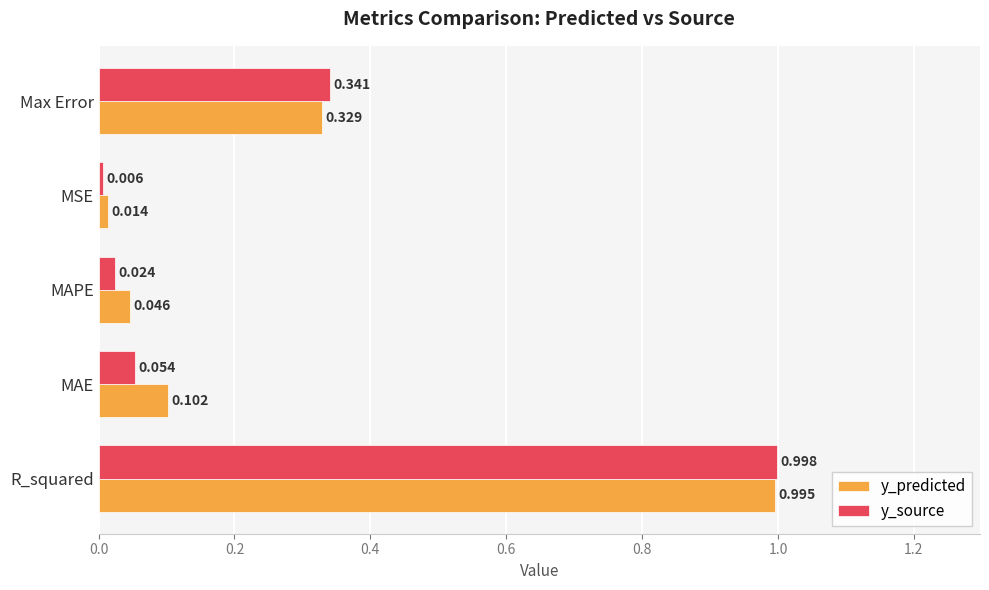

Which category has the lowest value in the y_source series?

MSE